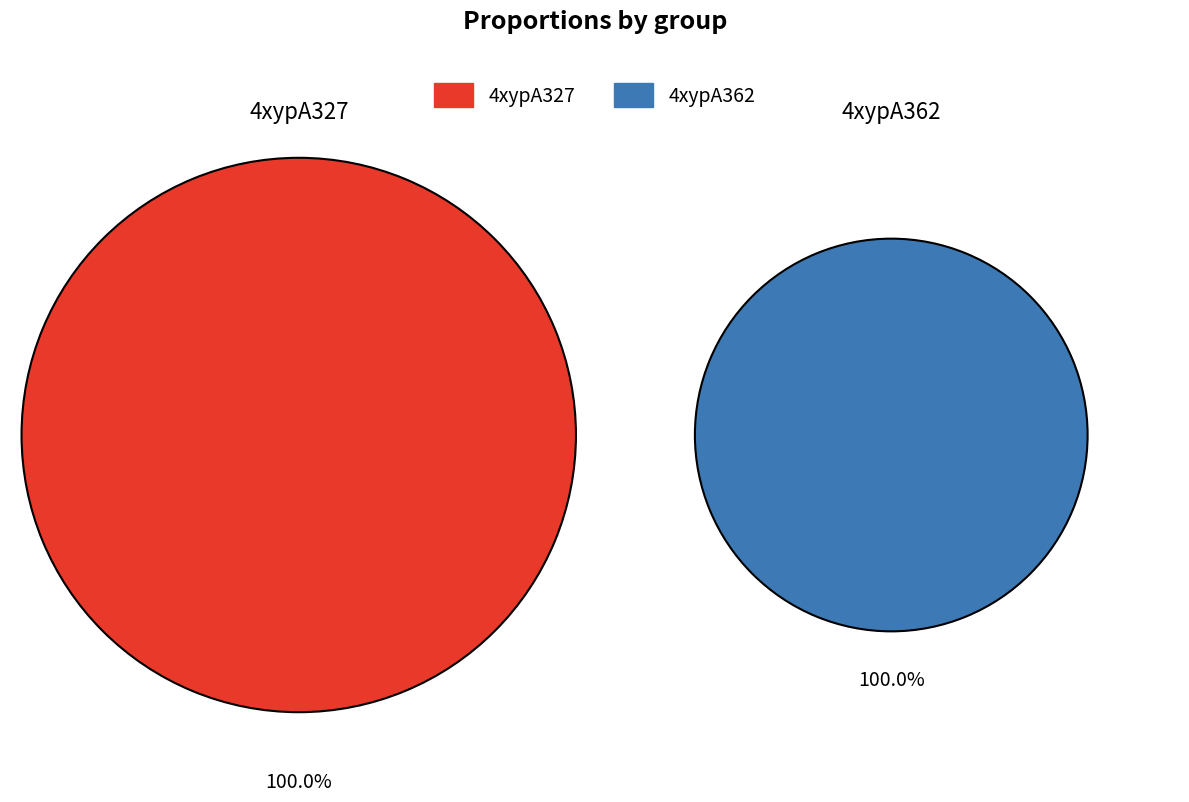

The 4xypA327 slice represents 71% of the pie. True or false?

False